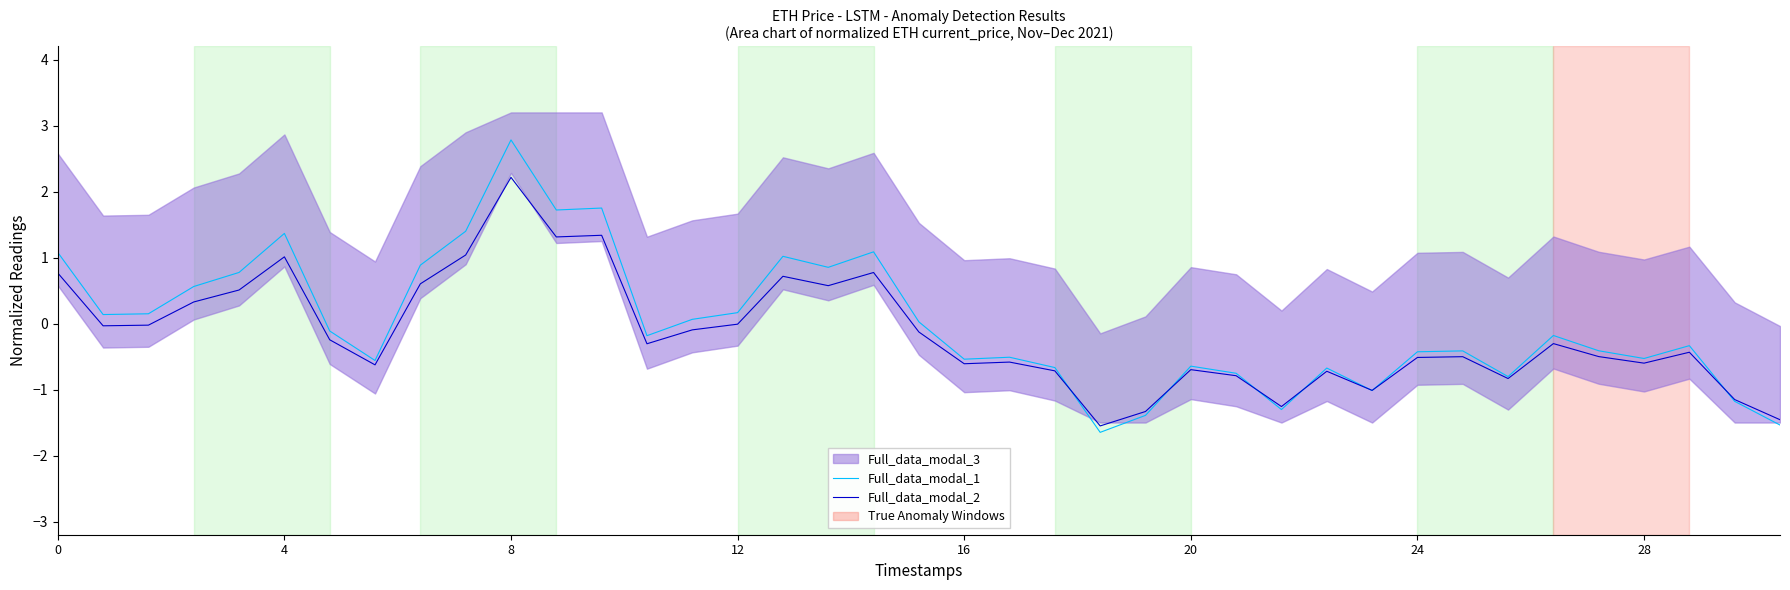

At how many categories does at least one series exceed -1?

33